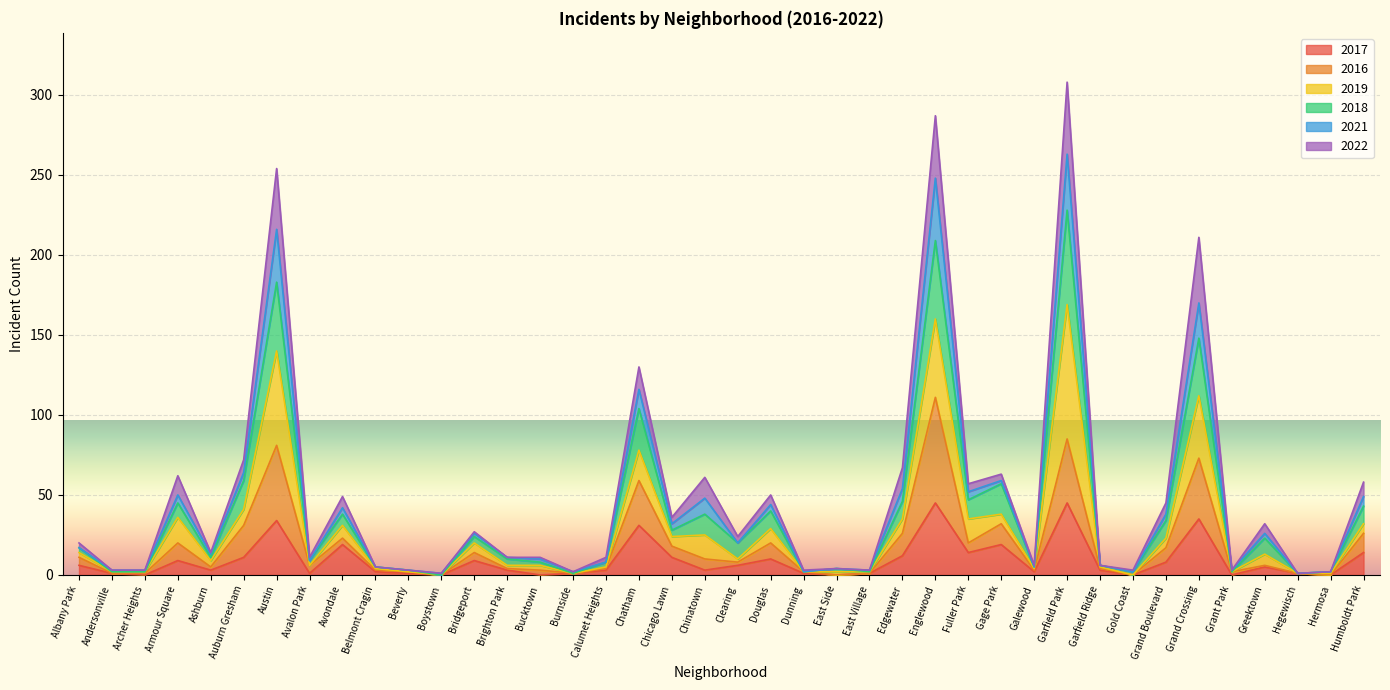

What are all the series names shown in the legend?

2017, 2016, 2019, 2018, 2021, 2022